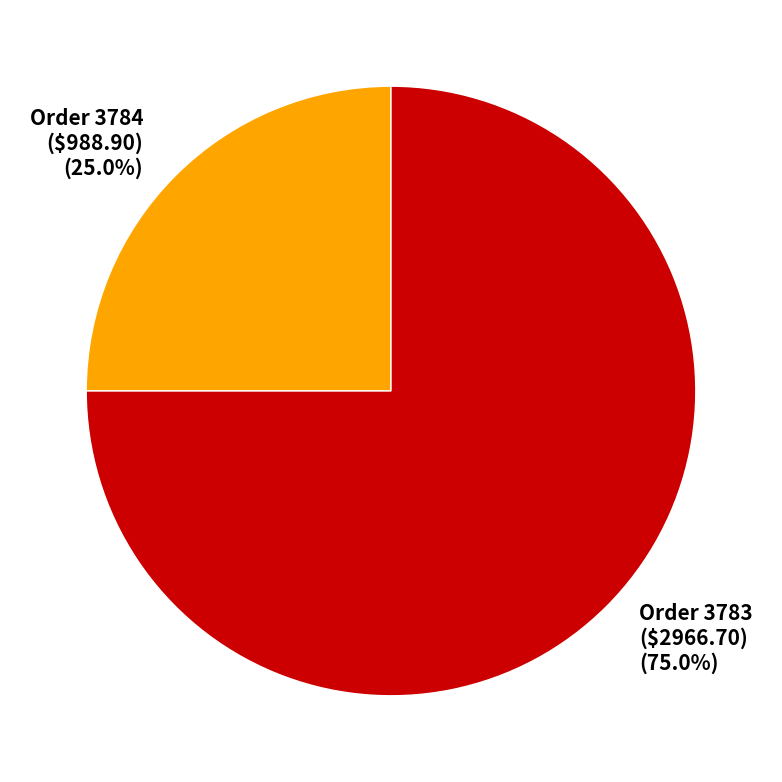

To the nearest percent, what is the average slice percentage?

50%